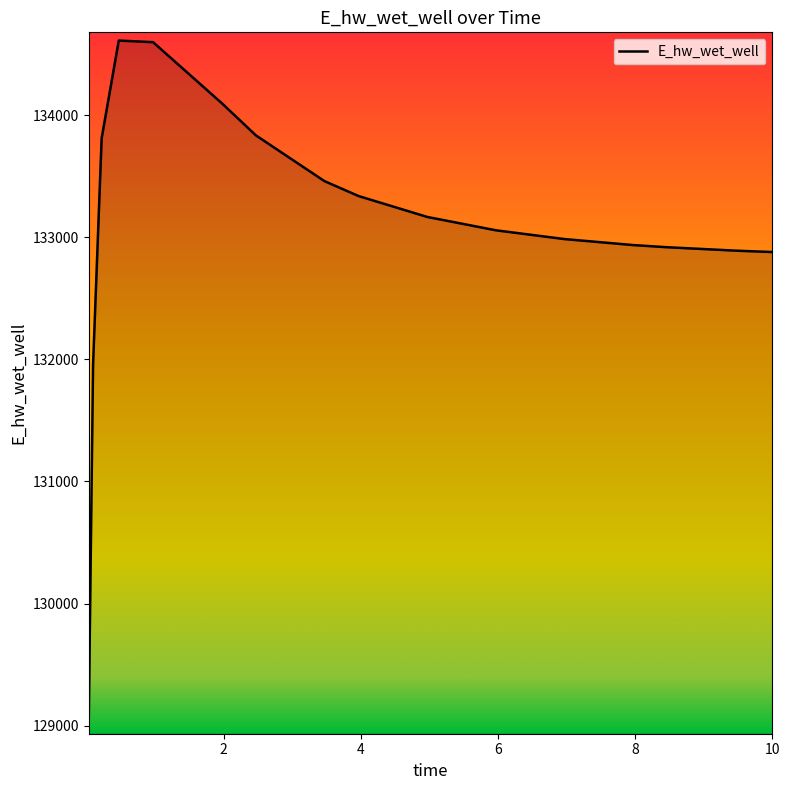

What is the minimum value shown in the chart?

129063.5